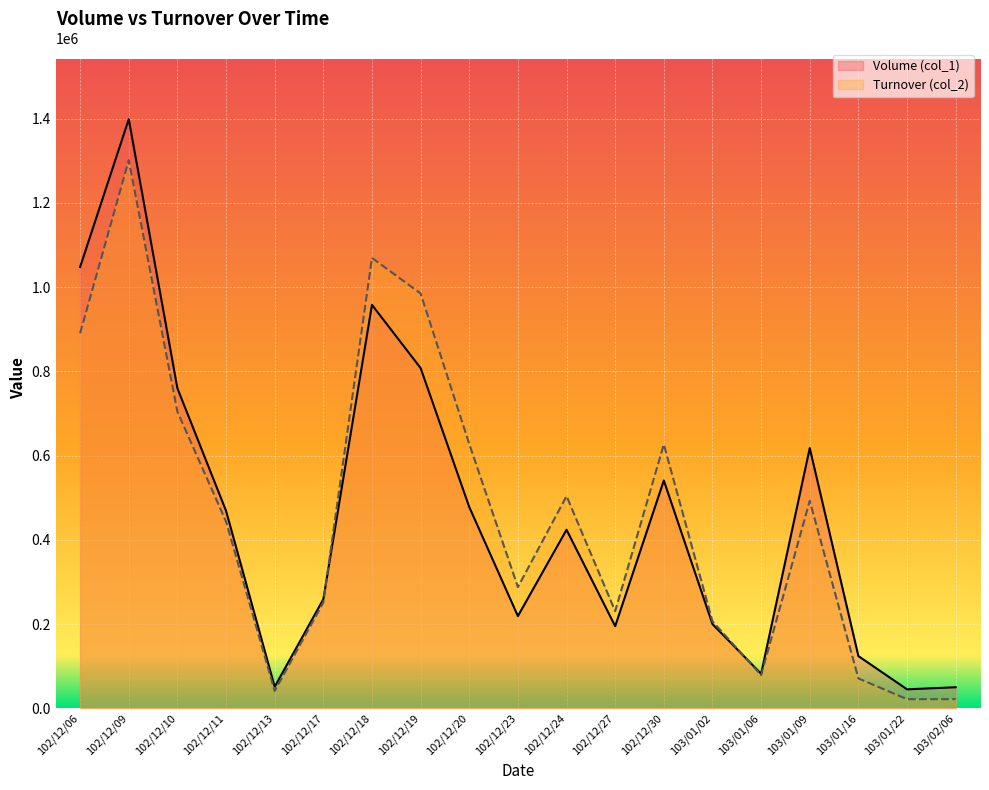

What are all the series names shown in the legend?

Volume (col_1), Turnover (col_2)